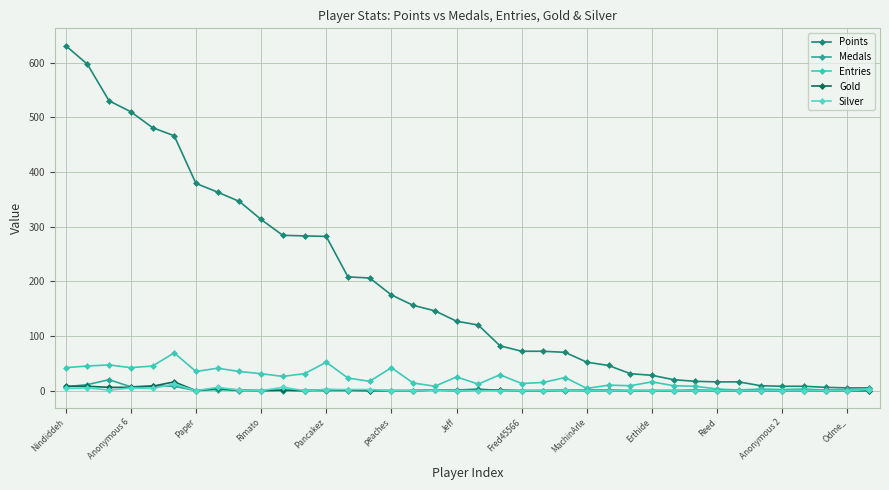

How many lines are shown in the chart?

5